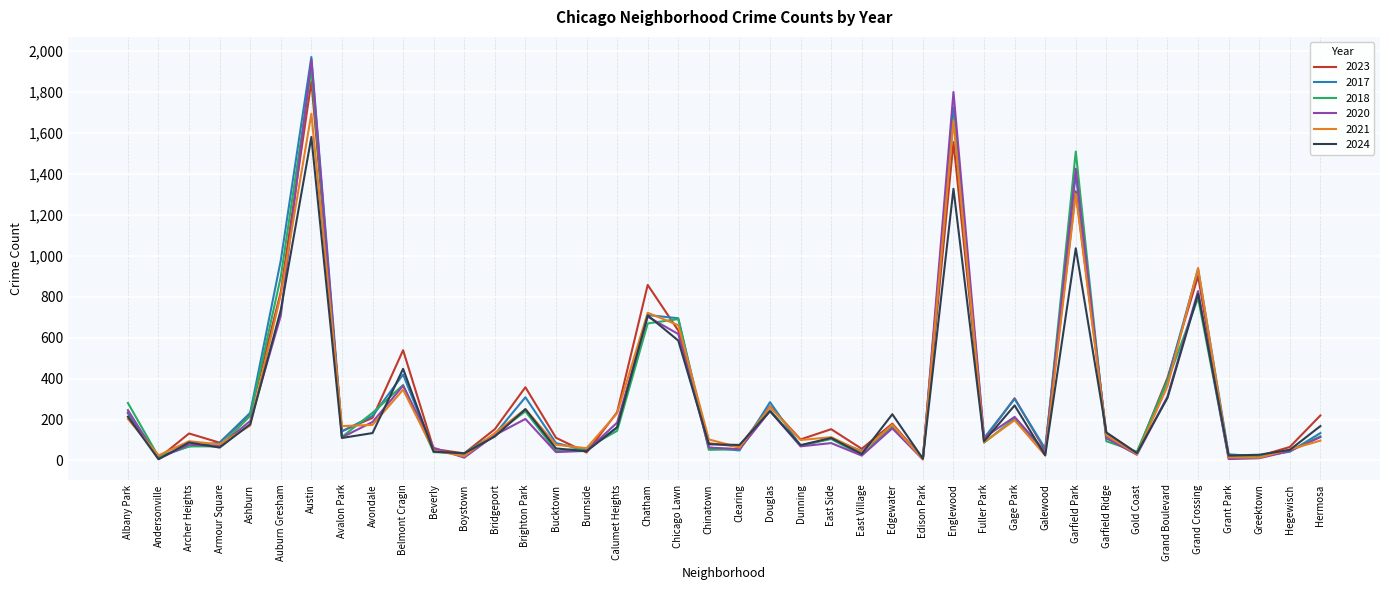

Between Bucktown and Edgewater, which series saw the biggest shift?

2024